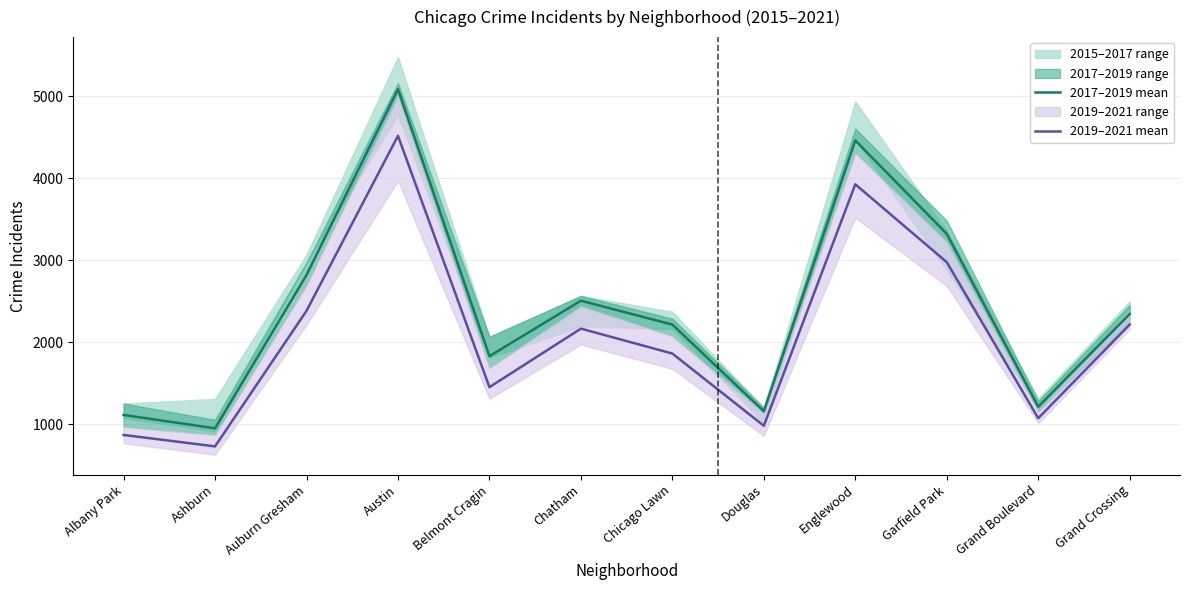

What is the greatest value displayed?

5088.3